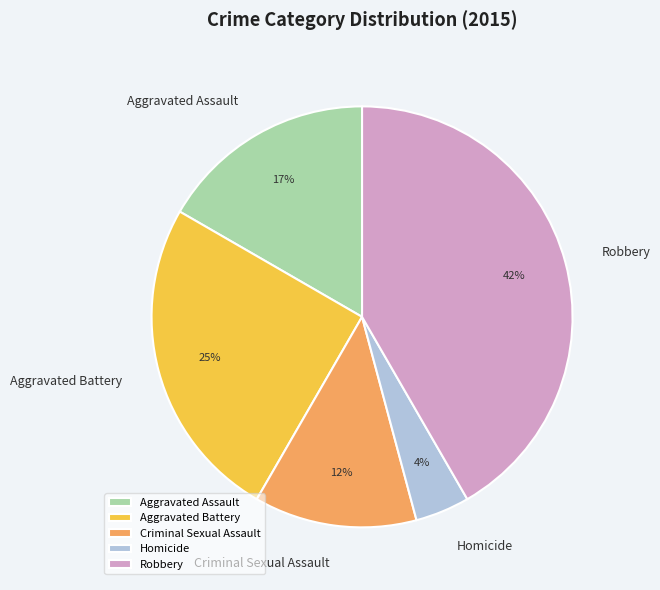

Is it true that Criminal Sexual Assault is 7% of the pie?

False